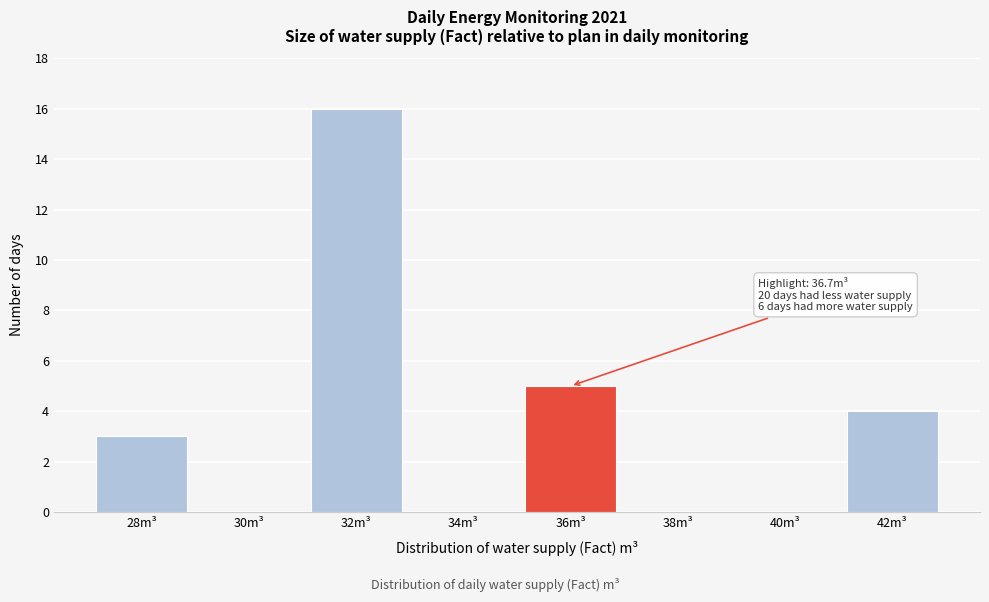

What is the sum of the values at 28m³ and 34m³?

3